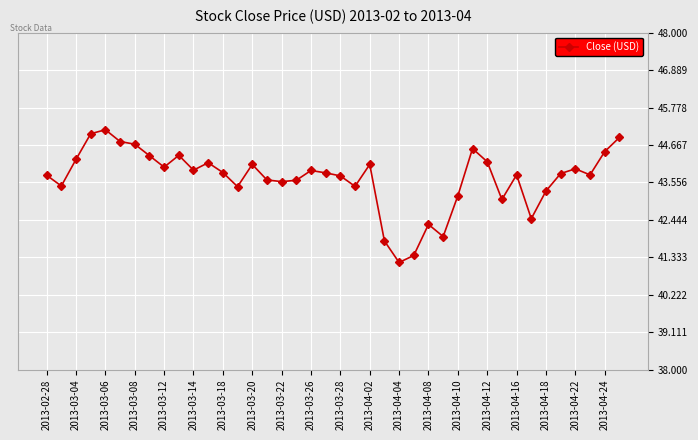

What is the greatest value displayed?

45.1